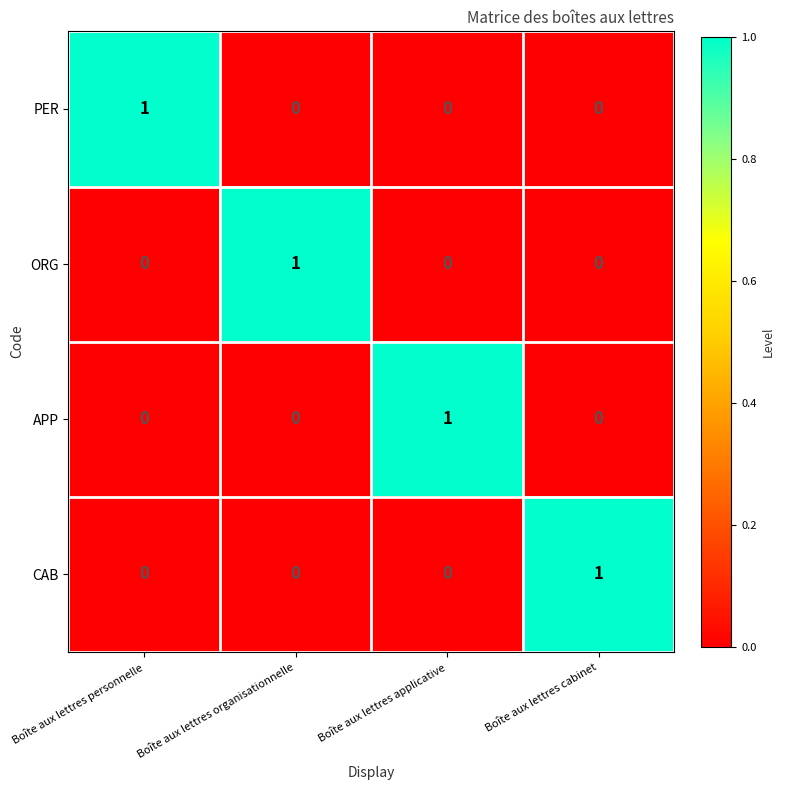

True or false: ORG has a value of 0 at Boîte aux lettres applicative.

True